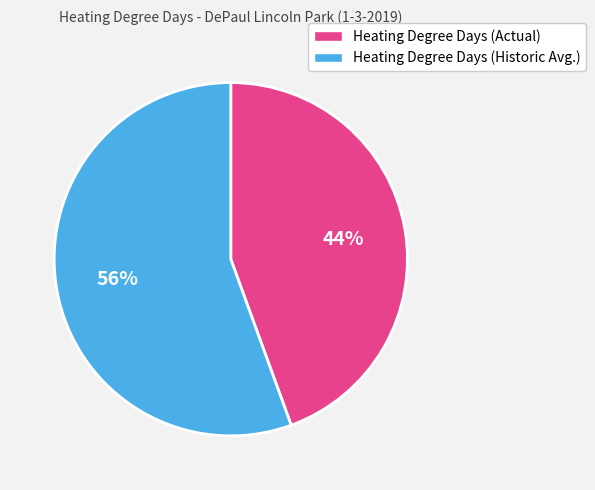

Is it true that Heating Degree Days (Historic Avg.) is 63% of the pie?

False